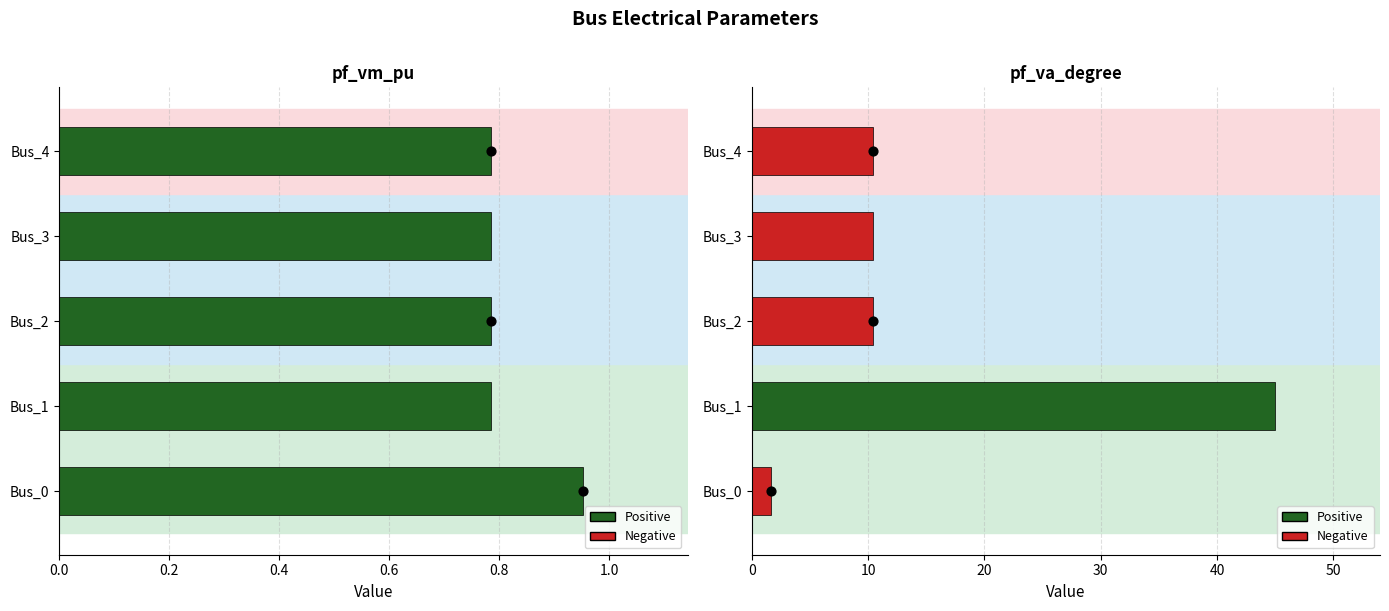

Which series reaches the maximum Y coordinate?

pf_va_degree